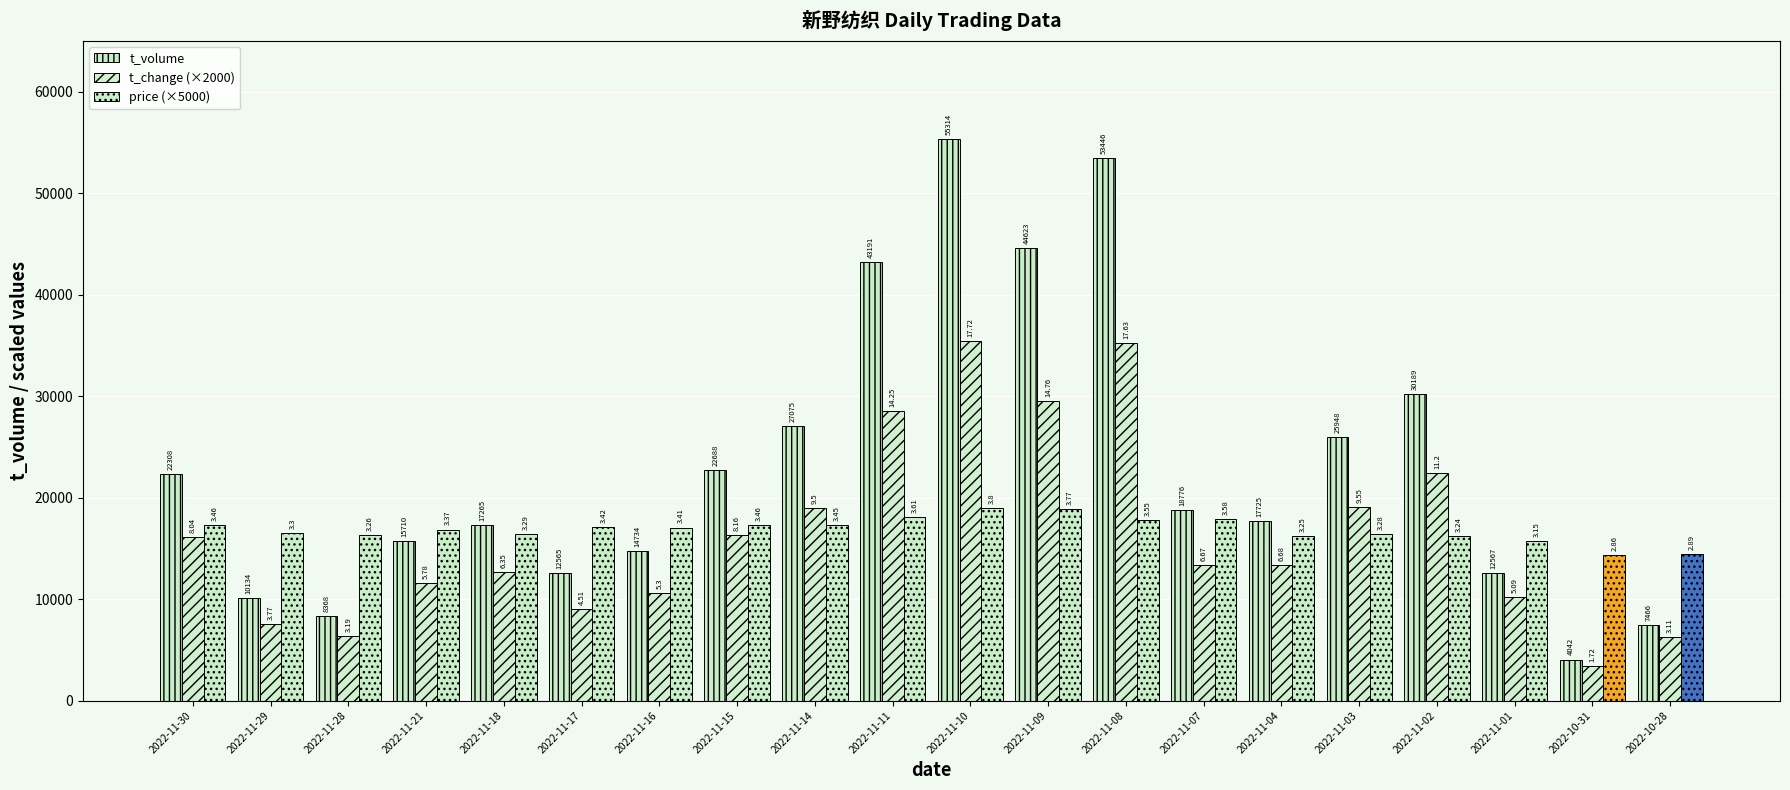

Which series has the widest spread of values?

t_volume